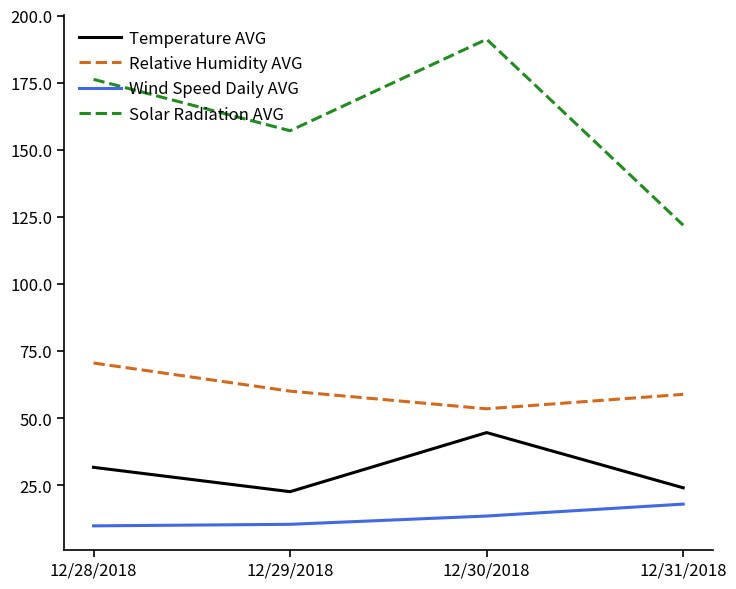

Rank the categories by Solar Radiation AVG value from lowest to highest.

12/31/2018, 12/29/2018, 12/28/2018, 12/30/2018